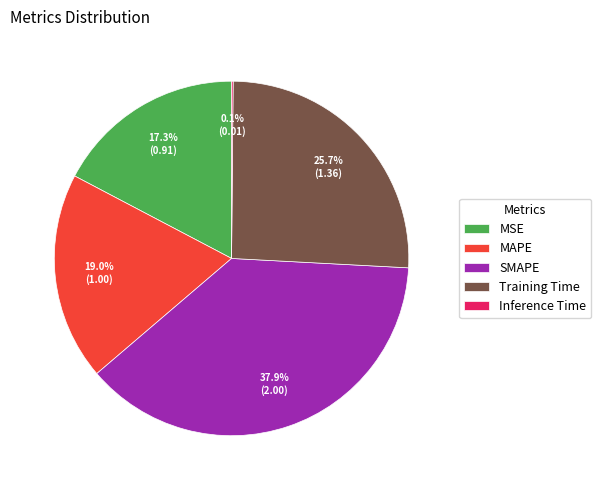

To the nearest percent, what is the average slice percentage?

20%